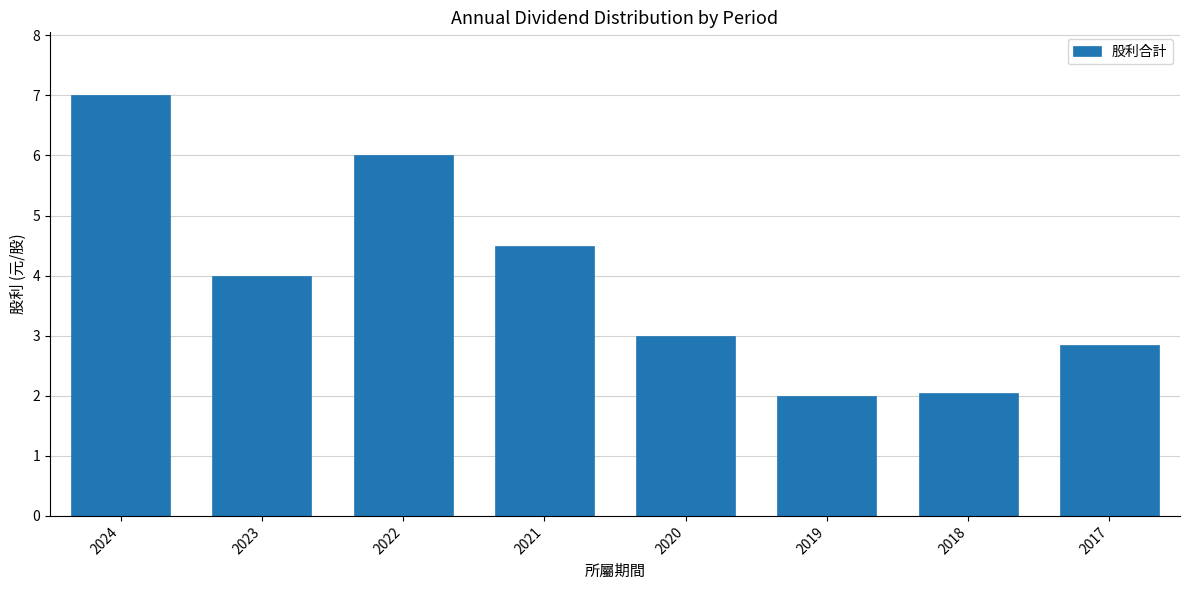

Is it true that the value at 2021 is 7.6?

False